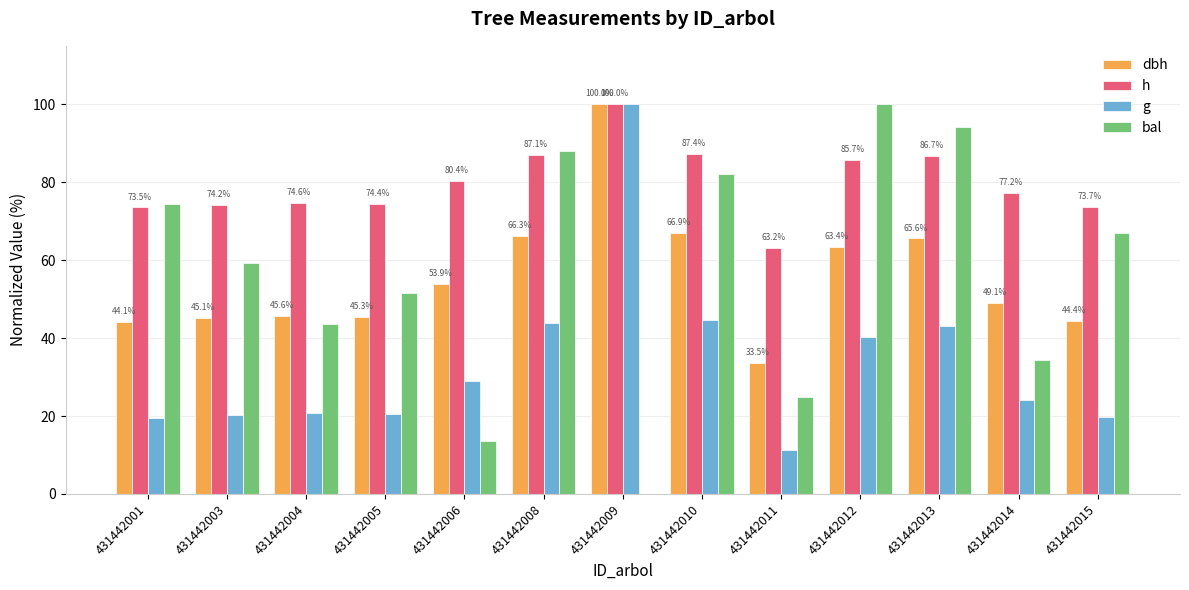

What is the difference between the h values at 431442005 and 431442011?

11.1